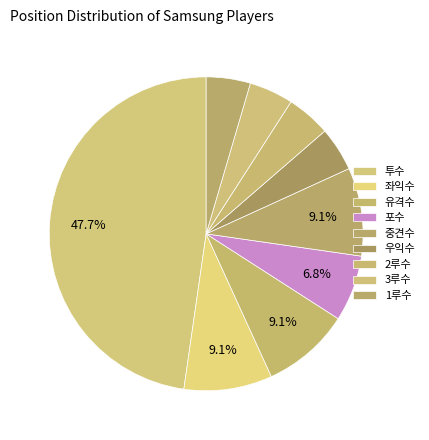

How many segments does this pie chart have?

9